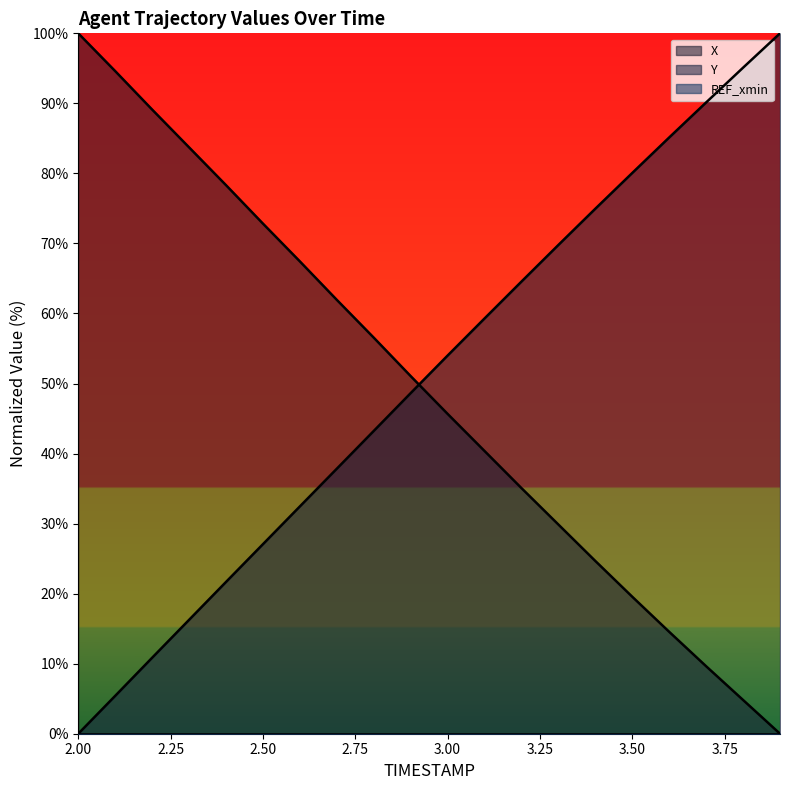

Which series has the largest total across all categories?

Y